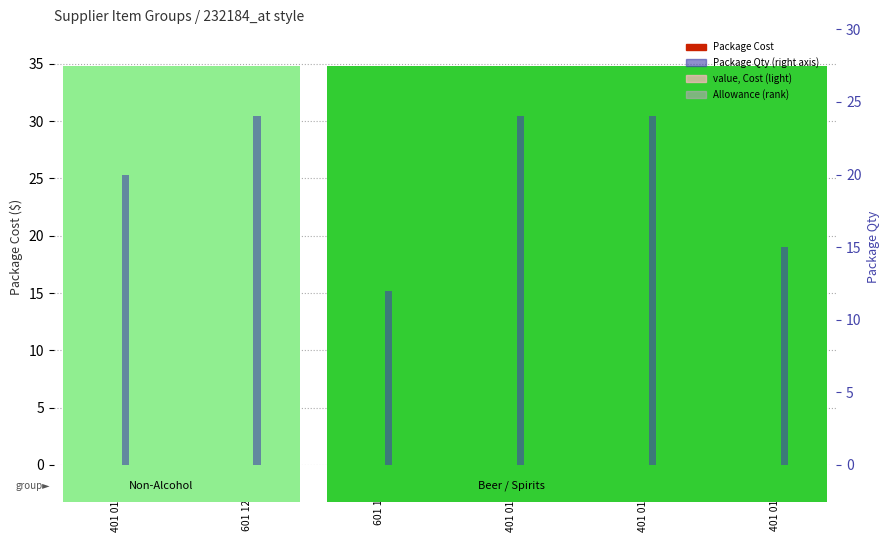

What is the value of the Allowance (rank) bar at the 5th from the left?

0.3